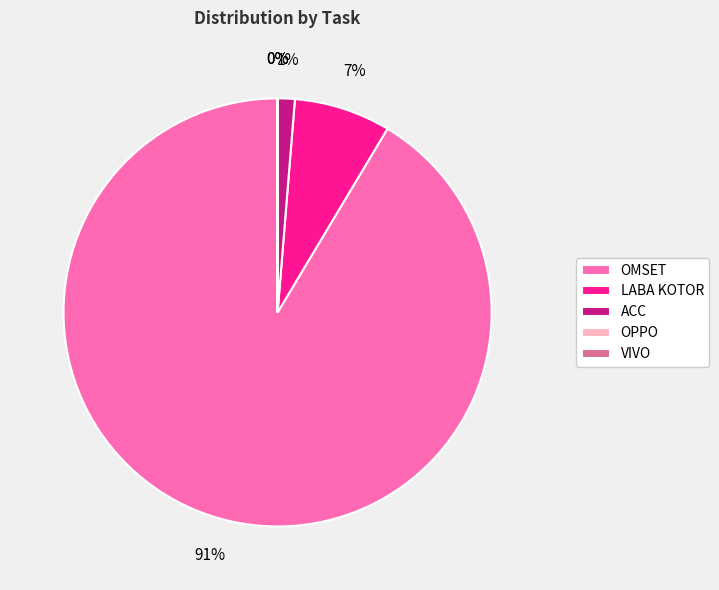

Count the number of slices in the pie.

5